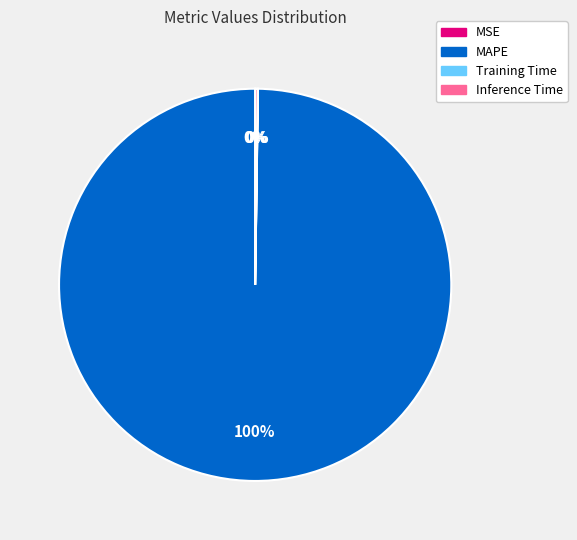

The MAPE slice represents 100% of the pie. True or false?

True